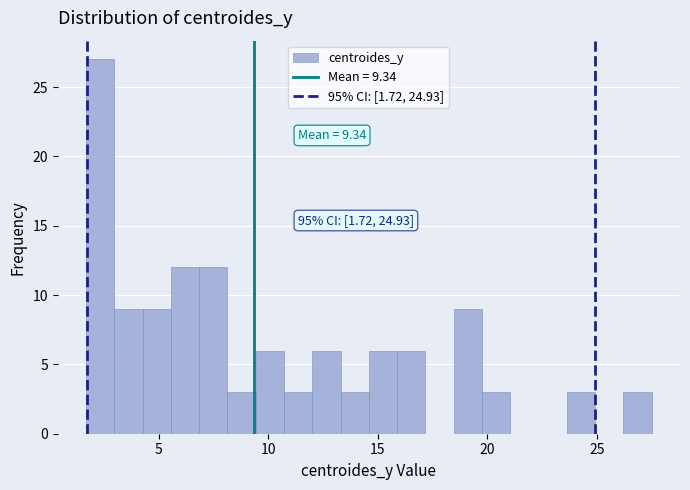

Around what value on the x-axis is the tallest bar? Give the approximate position of its centre, as read against the axis.

2.5